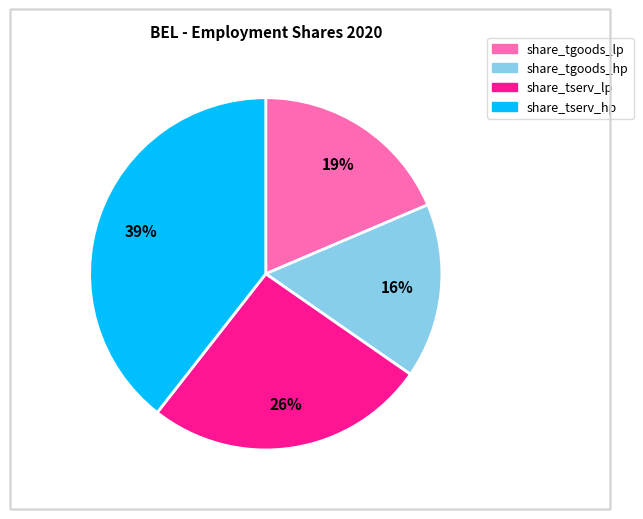

Which slice is the largest?

share_tserv_hp